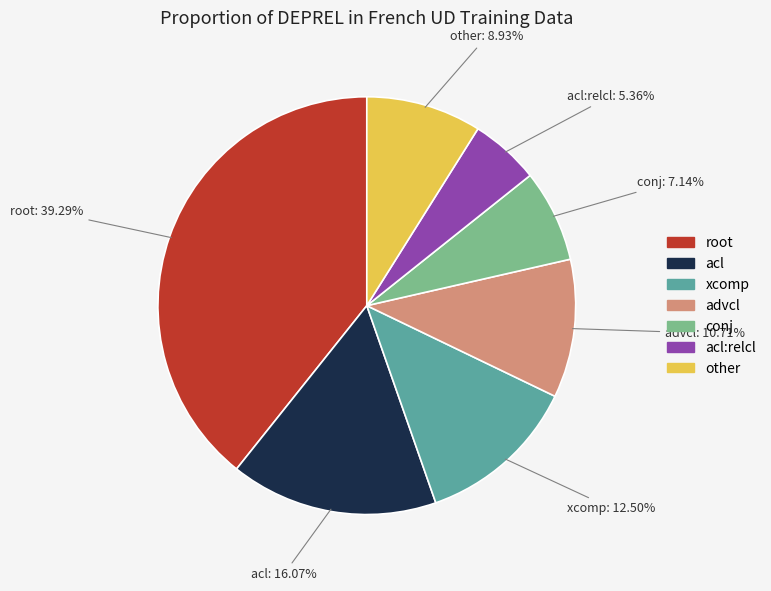

Is there a majority slice in this chart?

No